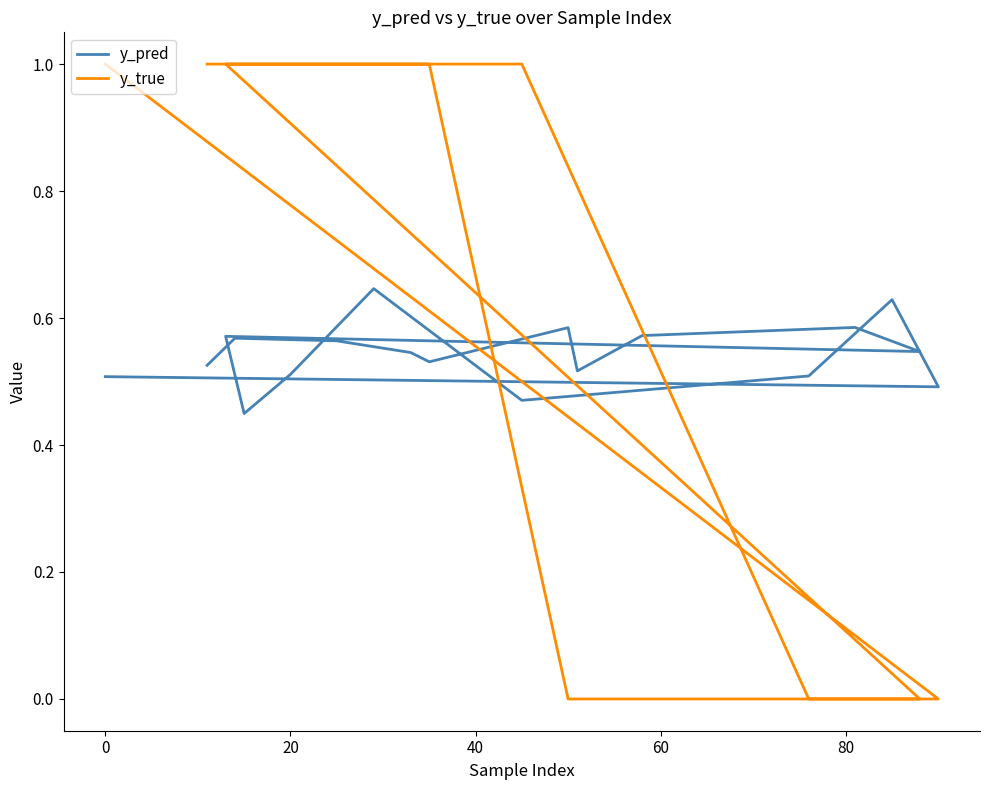

How many data points does each series have?

20